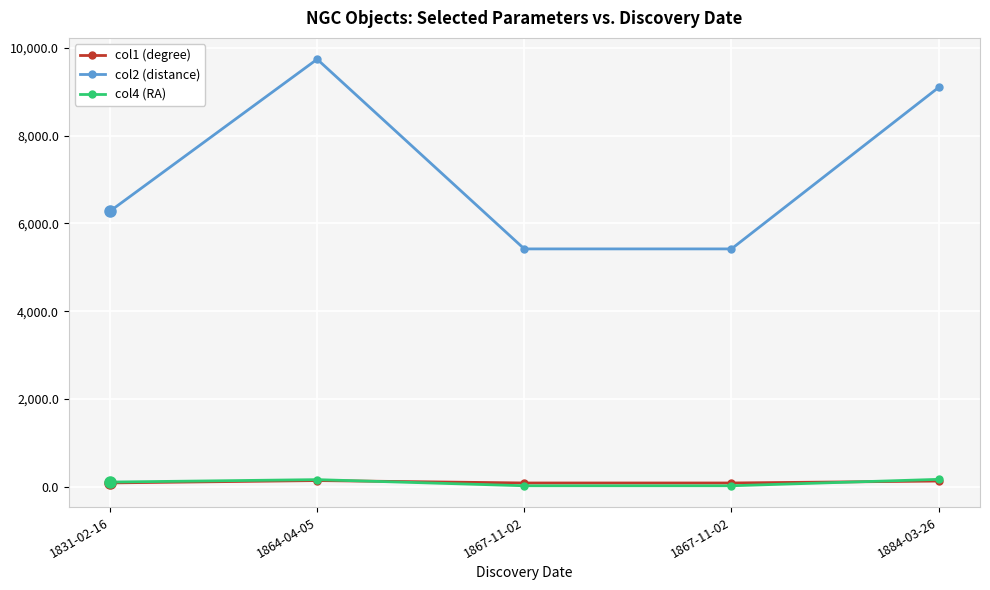

At which label does col1 (degree) reach its minimum?

1867-11-02